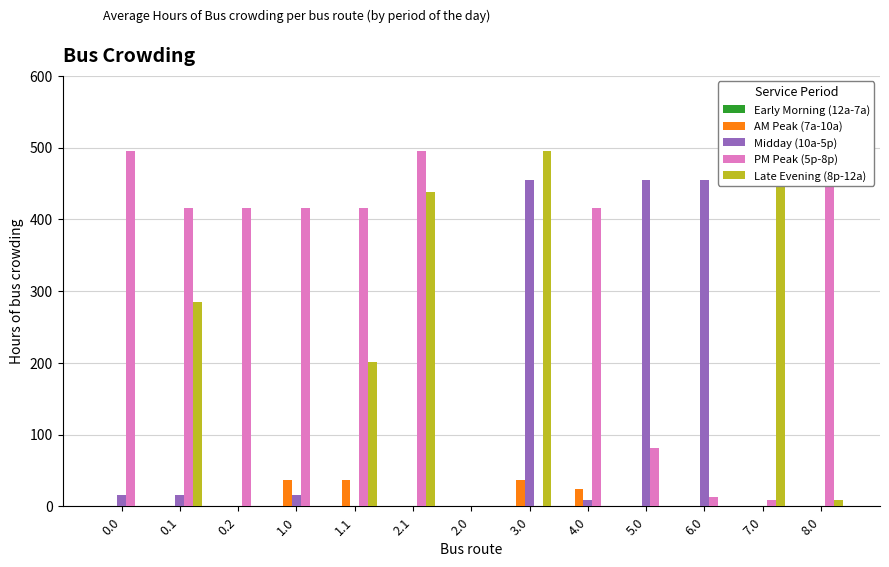

Are the bars horizontal?

No